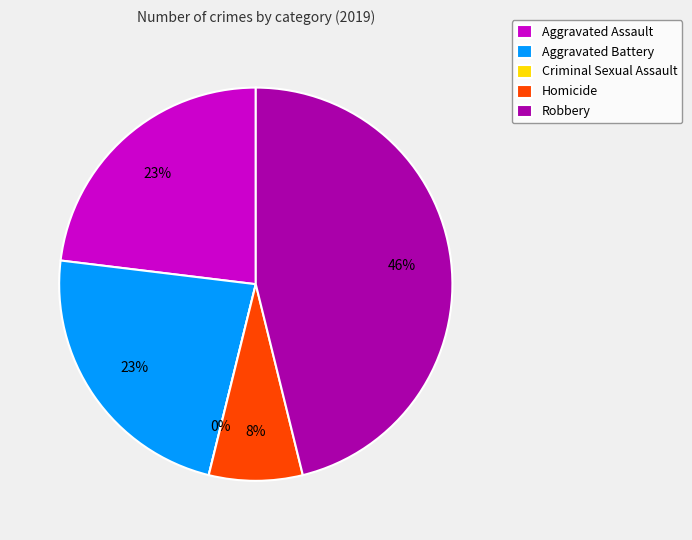

Combined, do Aggravated Battery and Aggravated Assault account for over 50%?

No